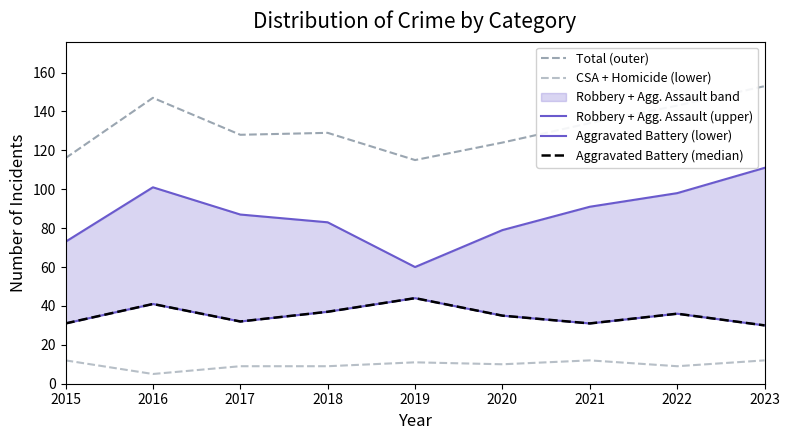

Is the value of Total (outer) at 2021 greater than the value of Aggravated Battery (median) at 2015?

Yes